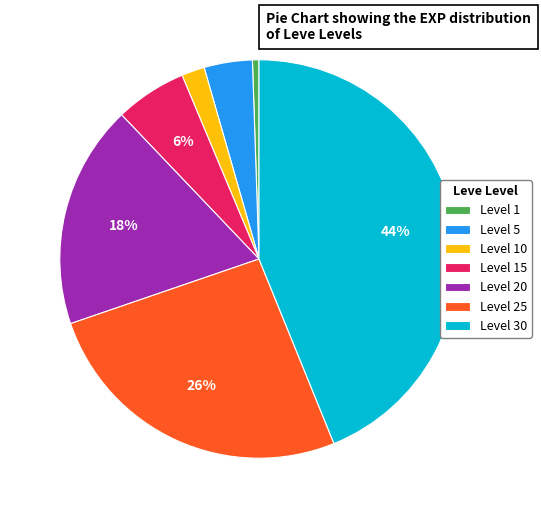

Do Level 10 and Level 30 together represent more than half of the pie?

No